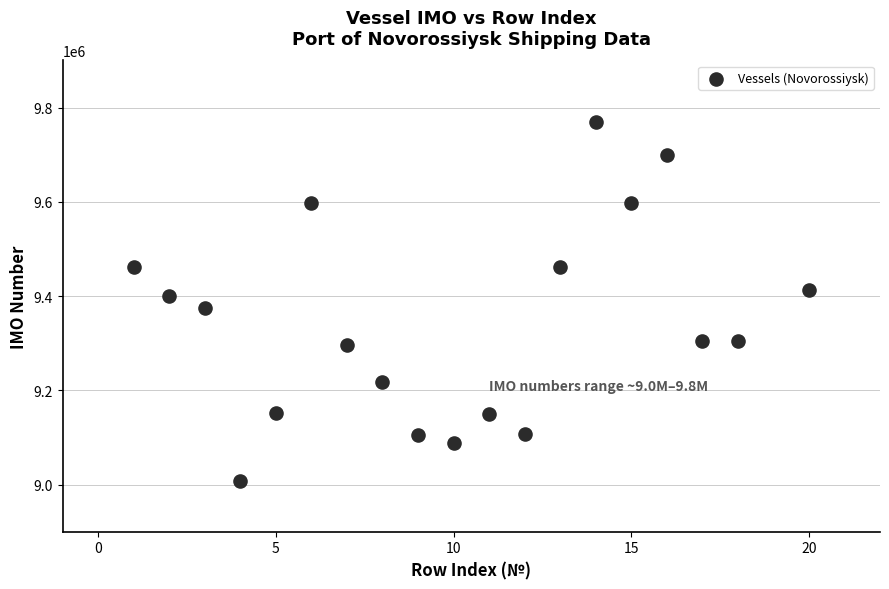

What is the range of X values (max minus min)?

19